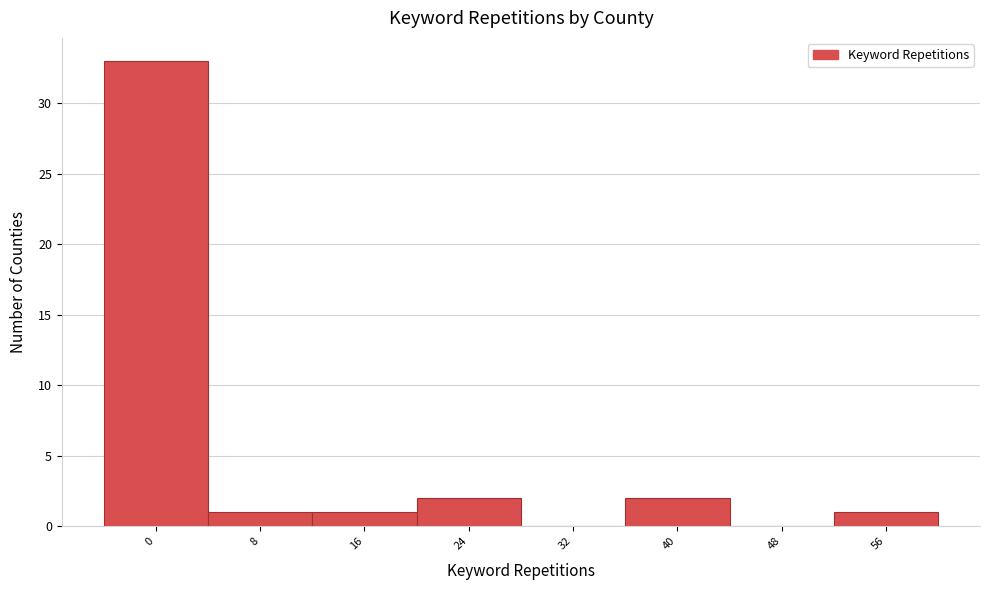

Reading right to left, what are all the values shown in this chart?

56=1	48=0	40=2	32=0	24=2	16=1	8=1	0=33